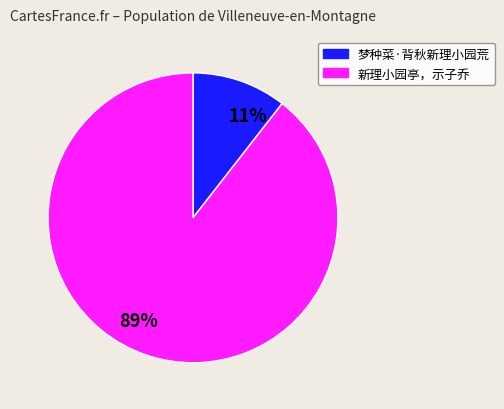

Combined, do 梦种菜·背秋新理小园荒 and 新理小园亭，示子乔 account for over 50%?

Yes